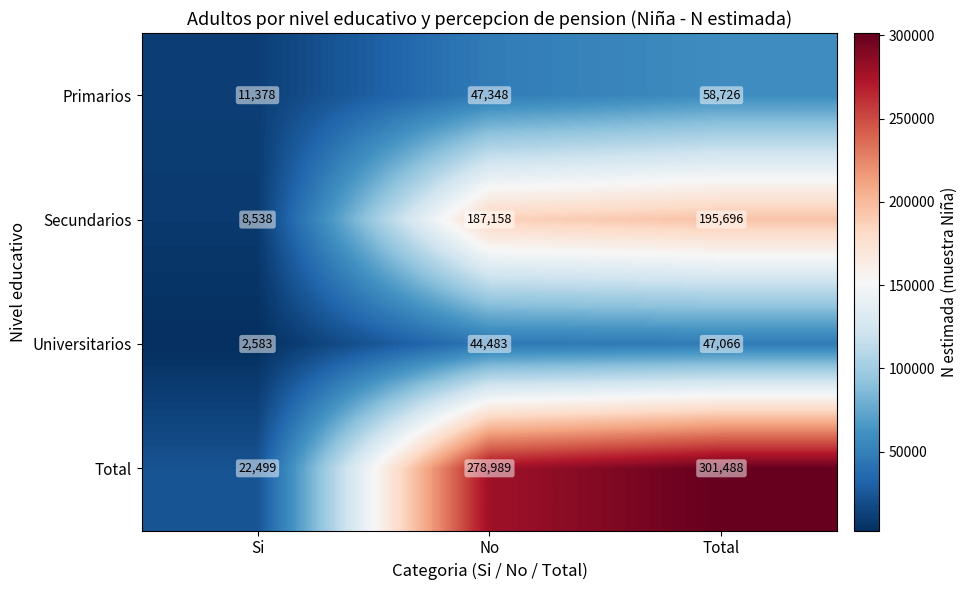

How many values in the Total series are below 278989?

1